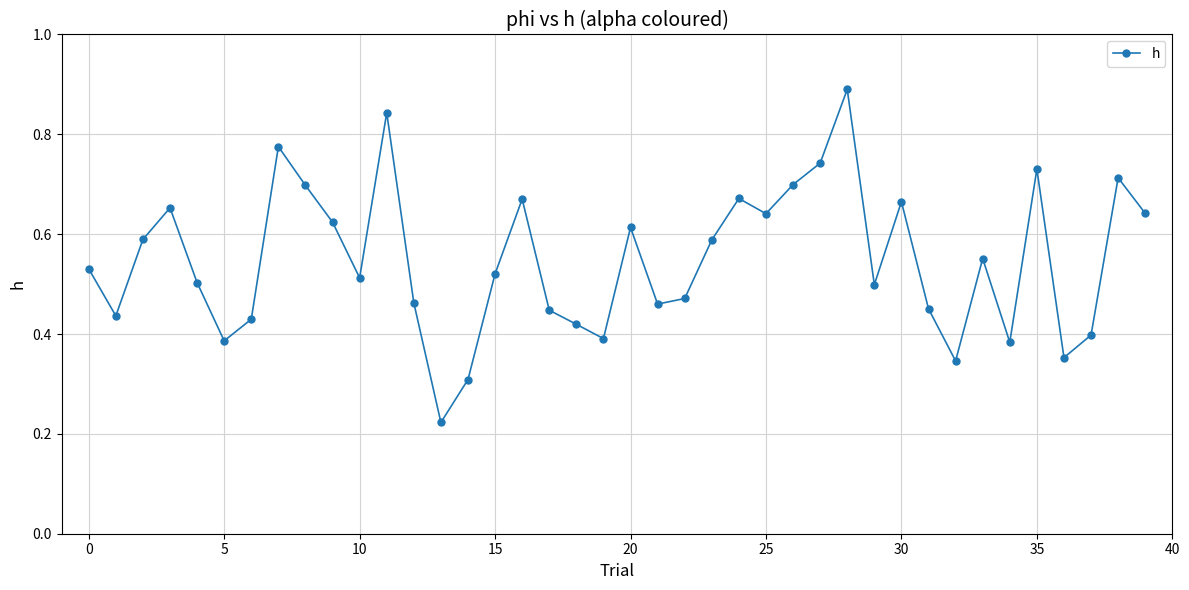

True or false: there are more than 1 points higher than both neighbors.

True